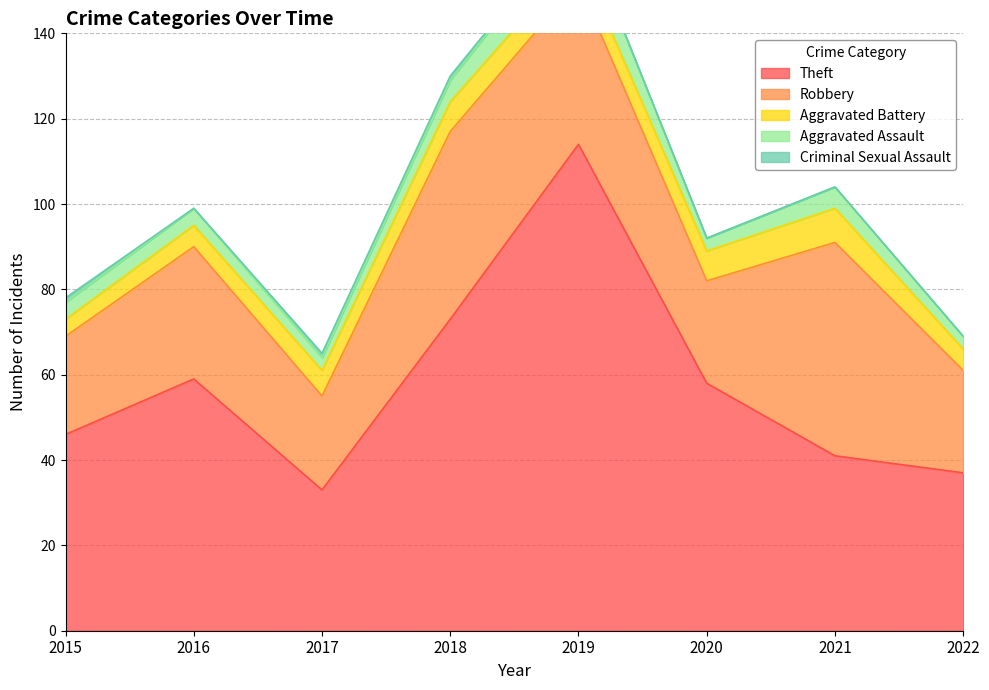

At which category does Theft reach its first local valley?

2017